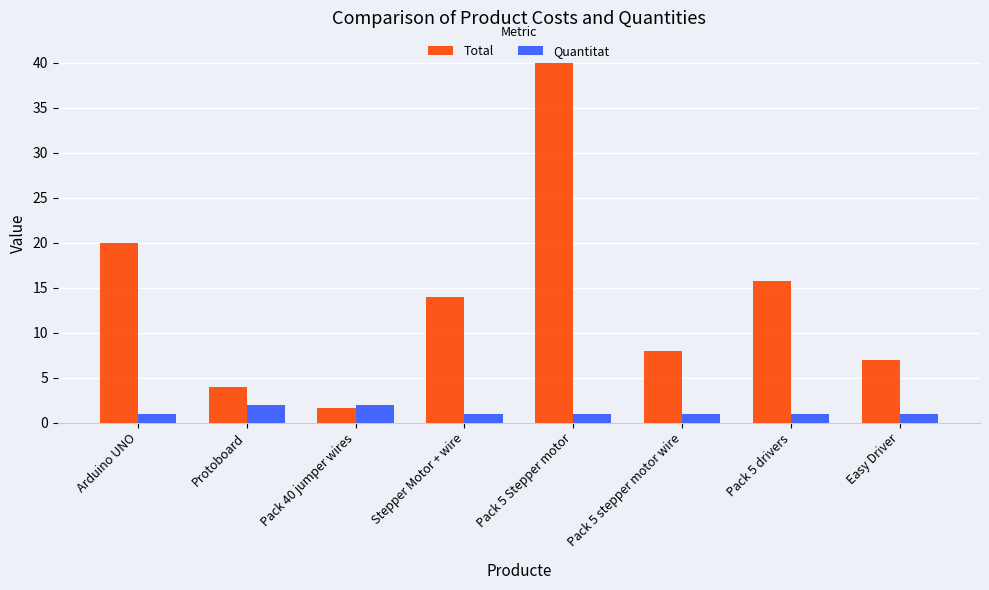

At Pack 5 drivers, list the series in order from largest to smallest.

Total, Quantitat